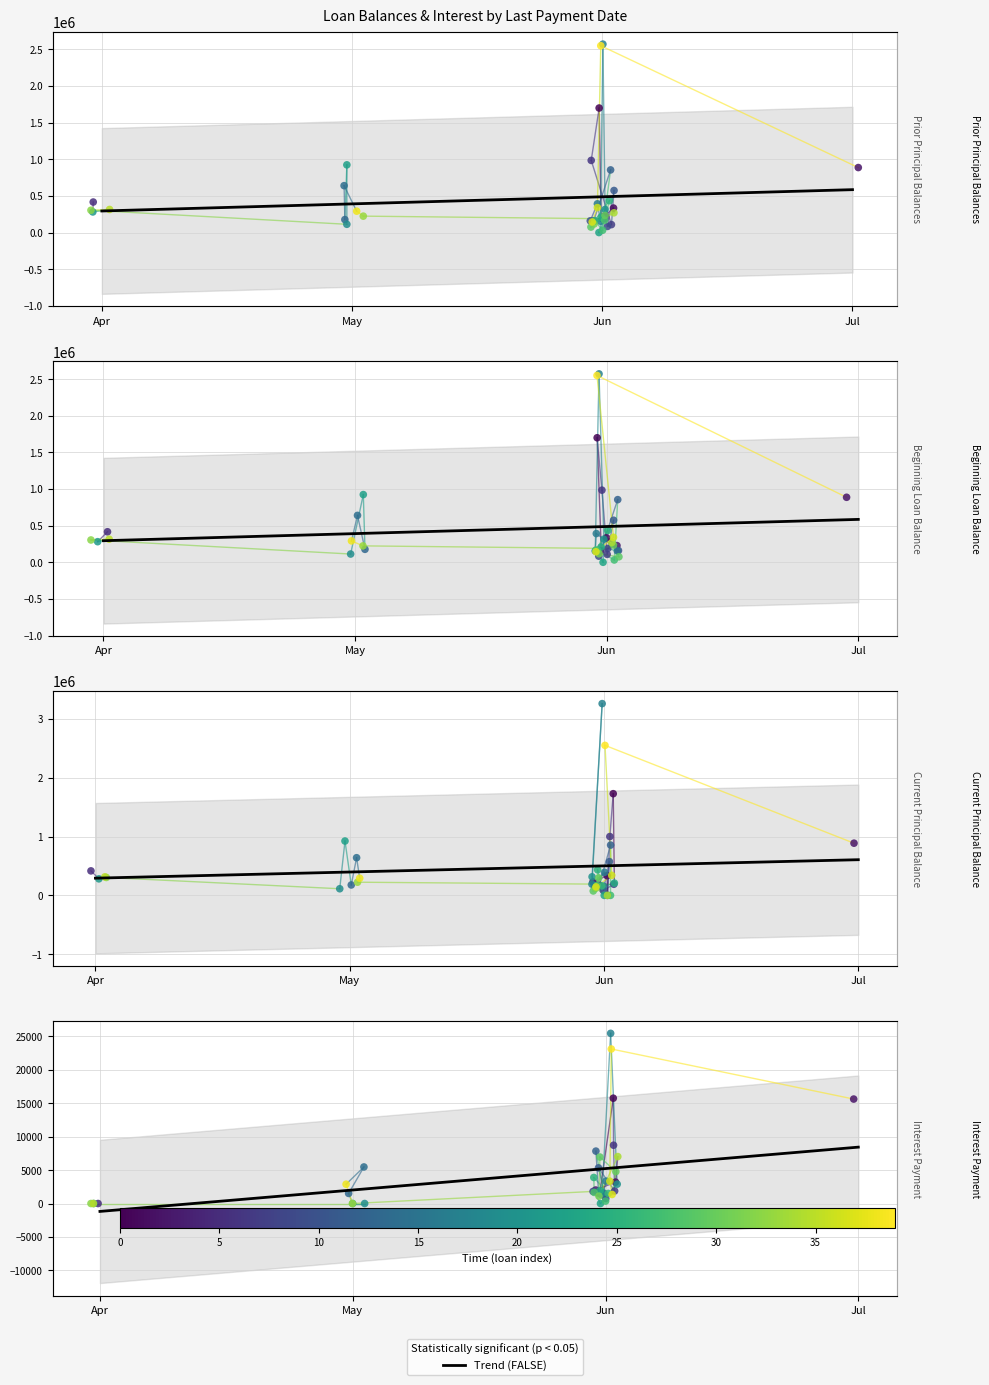

Which series contains the highest Y value?

Current Principal Balance